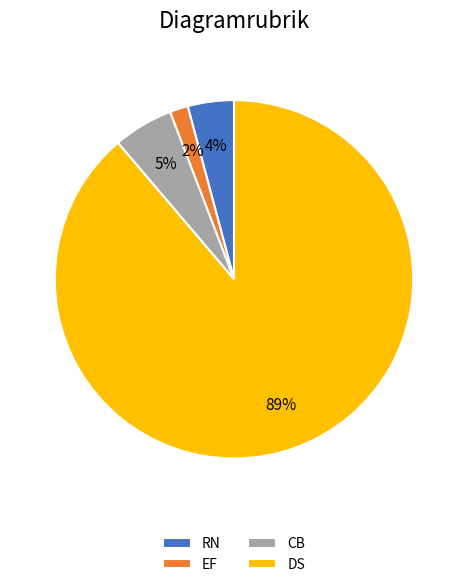

To the nearest percent, what is the difference between the largest and smallest slice percentages?

87%